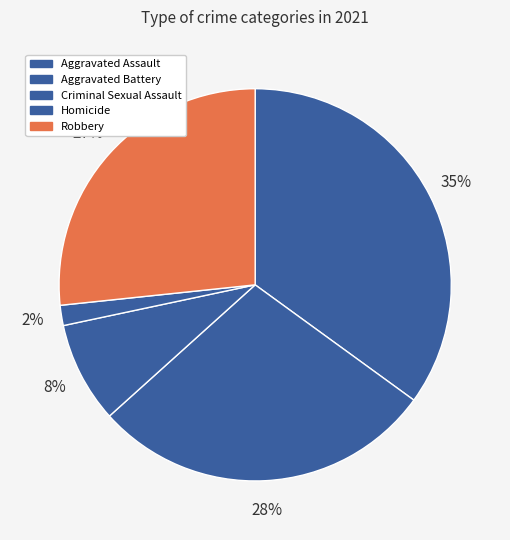

Combined, do Aggravated Assault and Aggravated Battery account for over 50%?

Yes